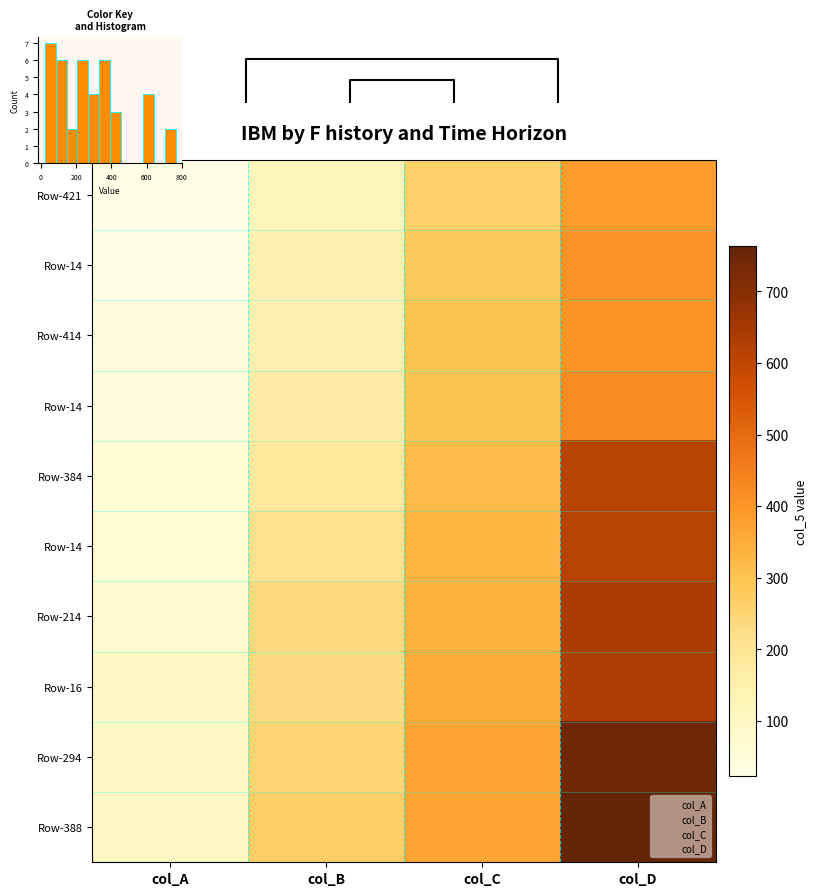

The value of R1 at col_B is 3. True or false?

False